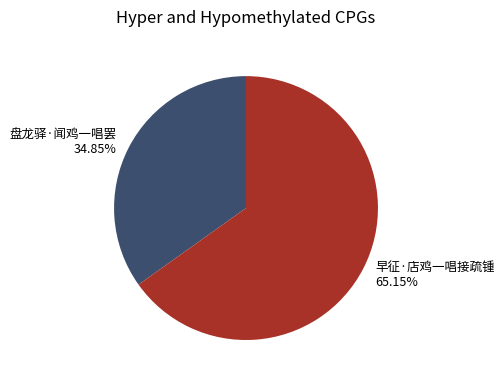

To the nearest percent, what portion does 早征·店鸡一唱接疏锺 represent?

65%